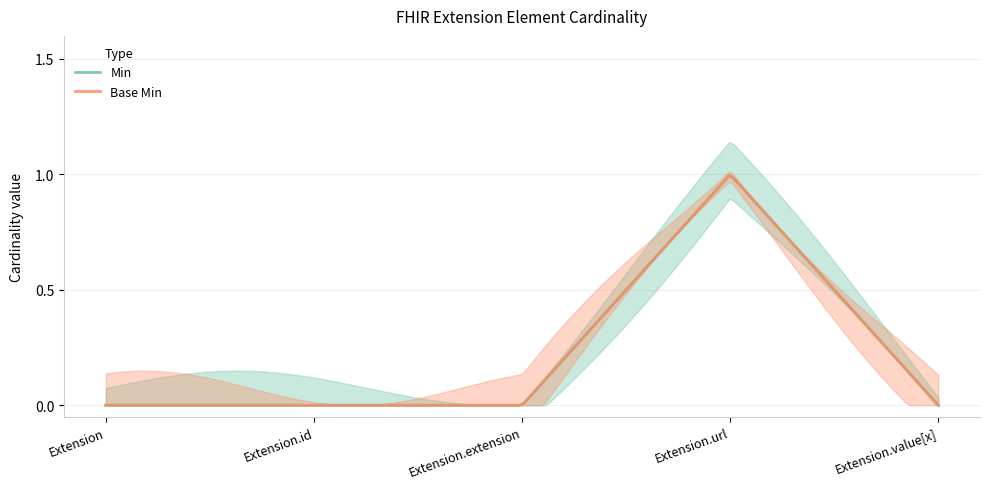

What is the difference between the maximum and minimum values in the Min series?

1